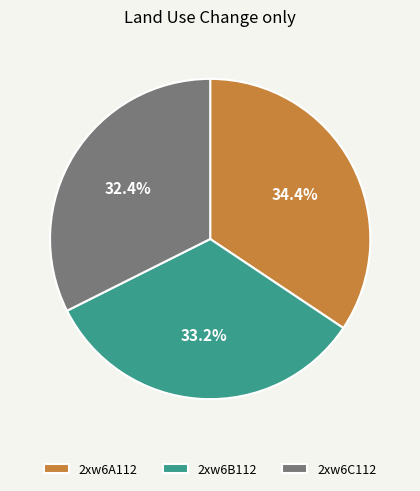

To the nearest percent, what is the average slice percentage?

33%